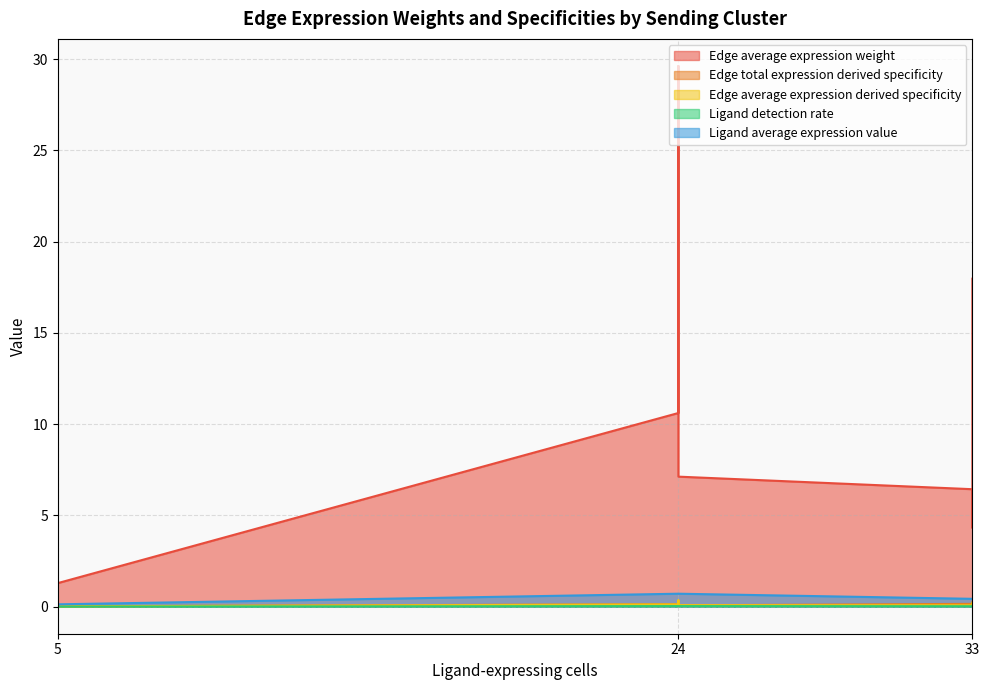

Which series has the largest range (max minus min)?

Edge average expression weight